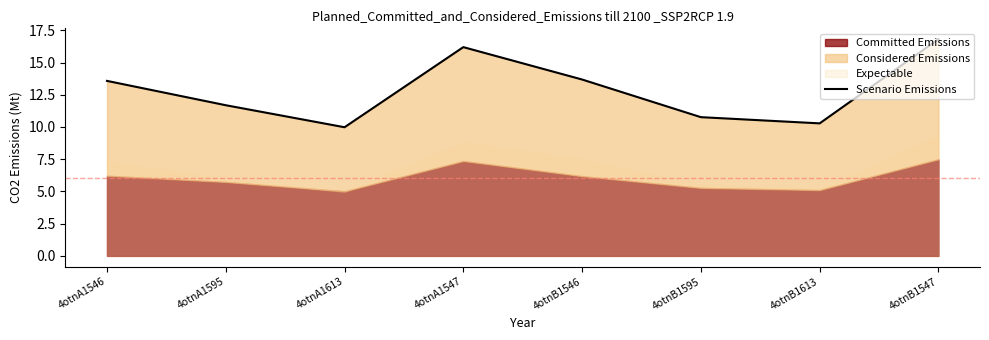

Rank the categories by value from highest to lowest.

4otnB1547, 4otnA1547, 4otnB1546, 4otnA1546, 4otnA1595, 4otnB1595, 4otnB1613, 4otnA1613